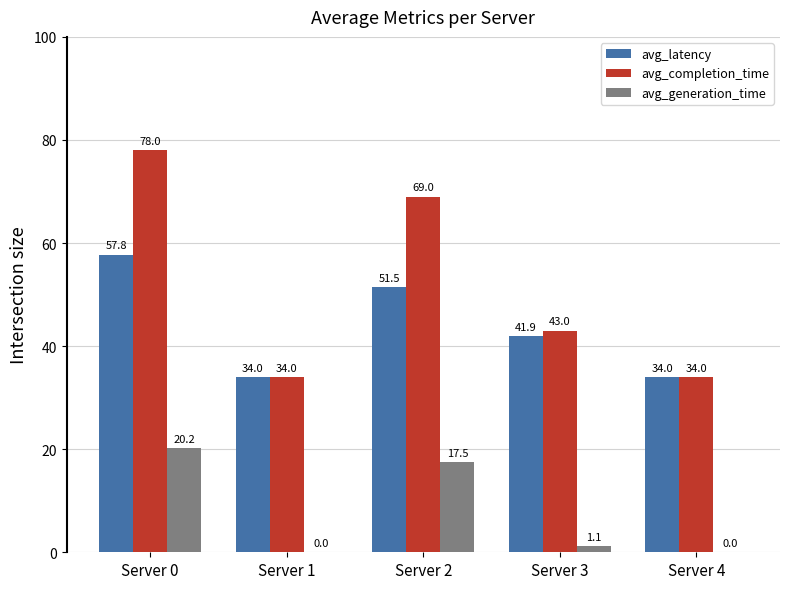

What is the sum of the avg_generation_time values at Server 0 and Server 3?

21.4